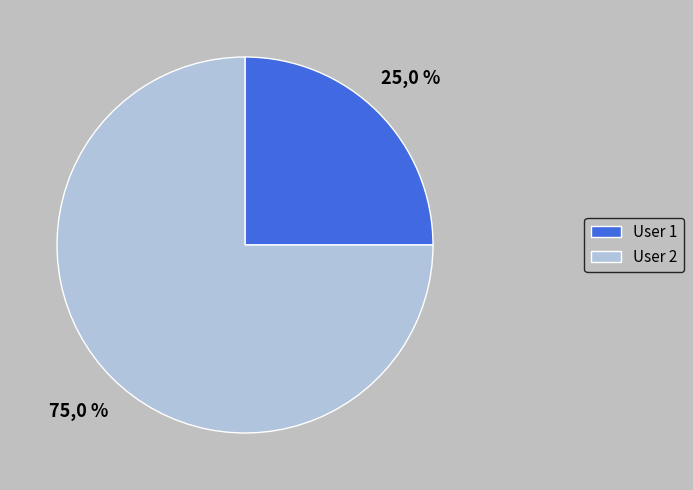

Does any single category account for the majority?

Yes